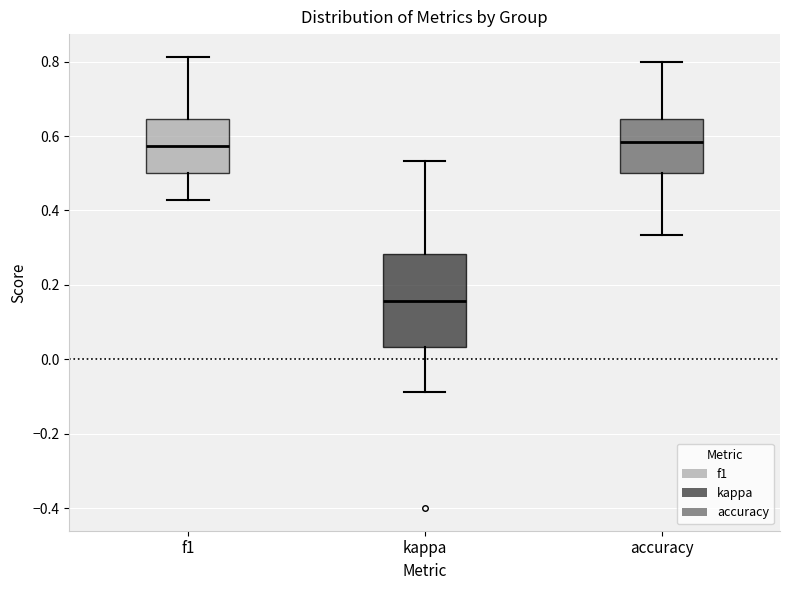

Comparing the boxes themselves (not the whiskers), which one is the tallest?

kappa